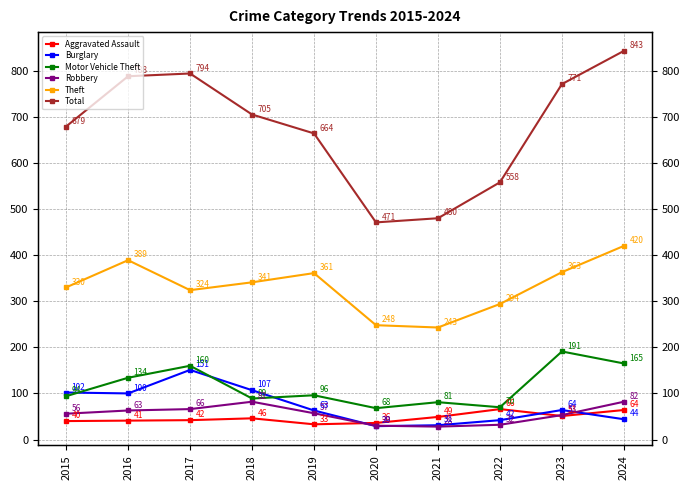

Between 2017 and 2021, which is larger?

2021